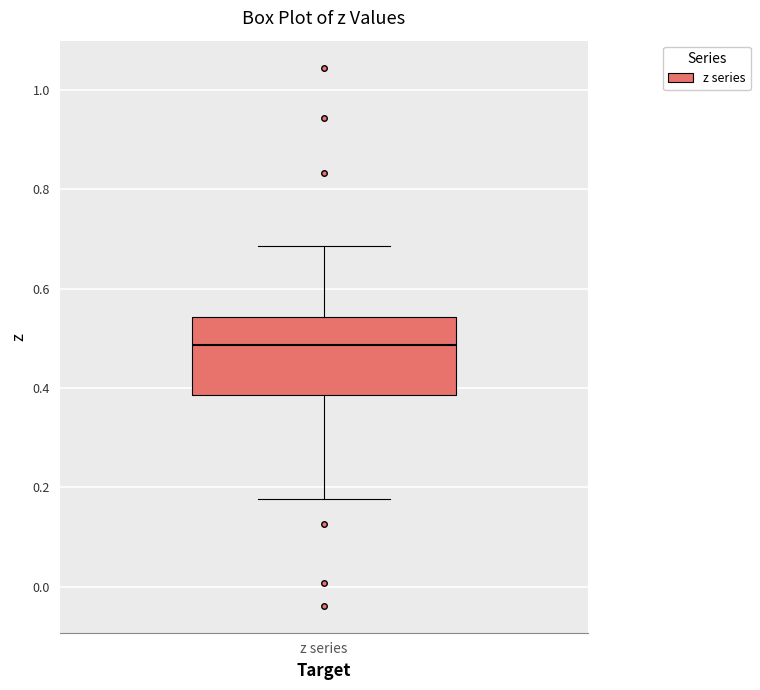

Transcribe this box plot: give where the median line is, the range the box spans, and where the two whiskers end, as read against the y-axis. The values are not printed on the chart, so give them approximately, as read against the axis.

median 0.48, box 0.38 to 0.54, whiskers 0.18 to 0.68